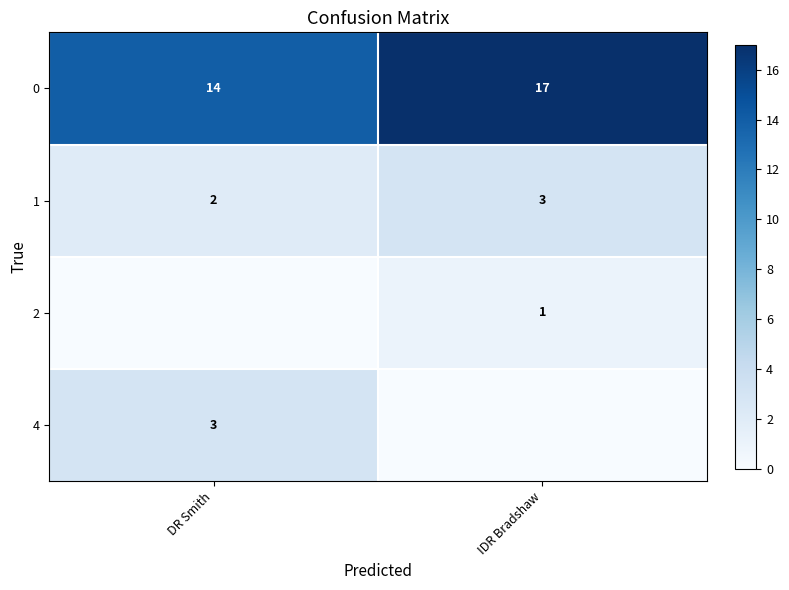

Rank the categories by 1 value from highest to lowest.

IDR Bradshaw, DR Smith